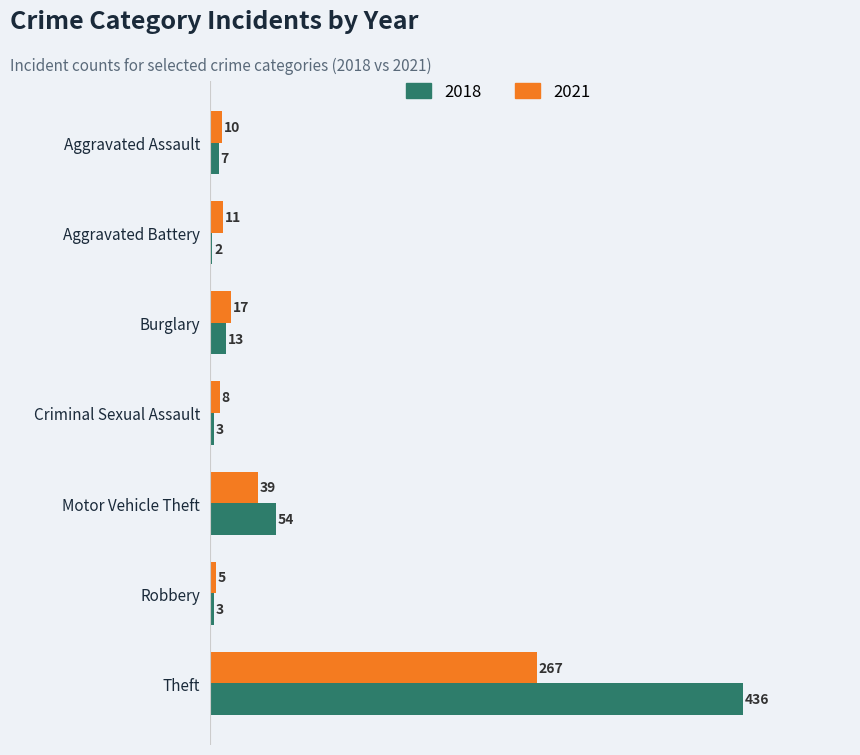

Rank the series by their average value, from highest to lowest.

2018, 2021